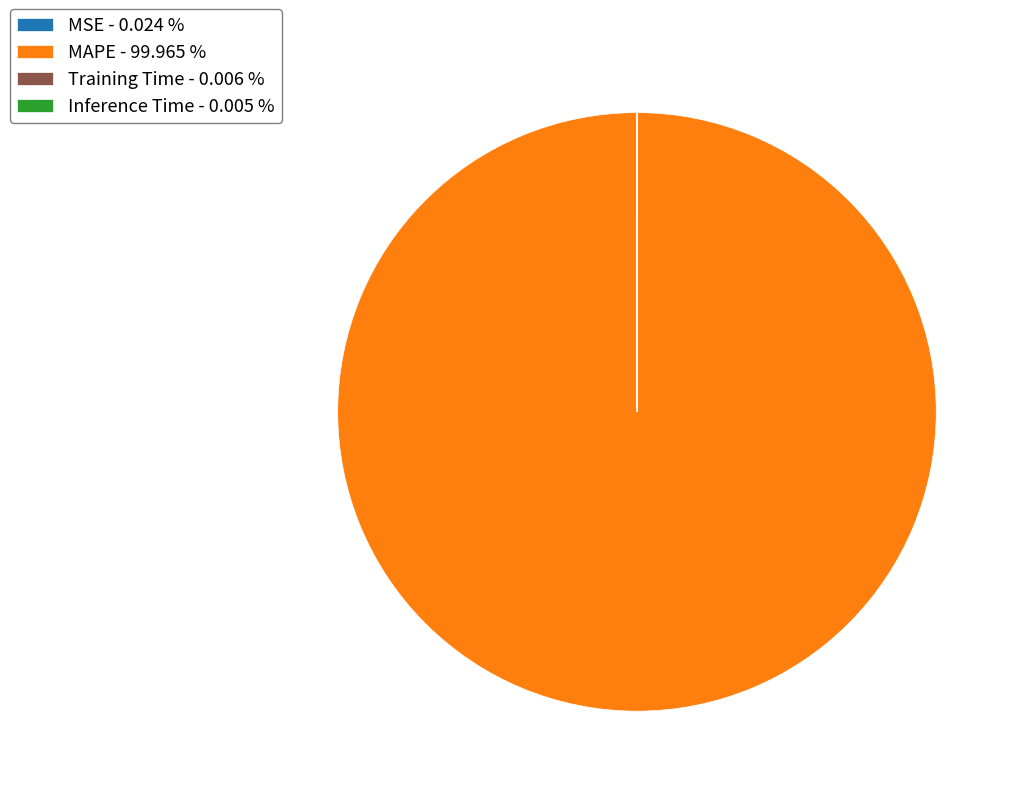

Which category has the biggest portion of the pie?

MAPE